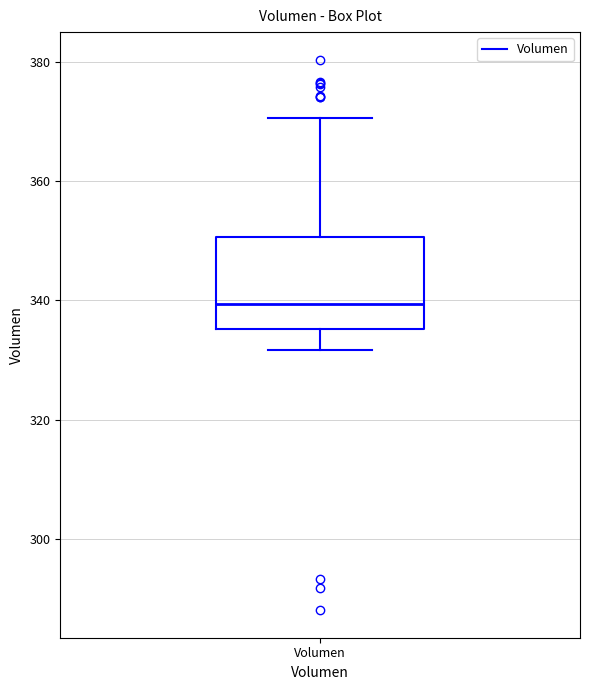

Transcribe this box plot: give where the median line is, the range the box spans, and where the two whiskers end, as read against the y-axis. The values are not printed on the chart, so give them approximately, as read against the axis.

median 340, box 336 to 350, whiskers 332 to 370